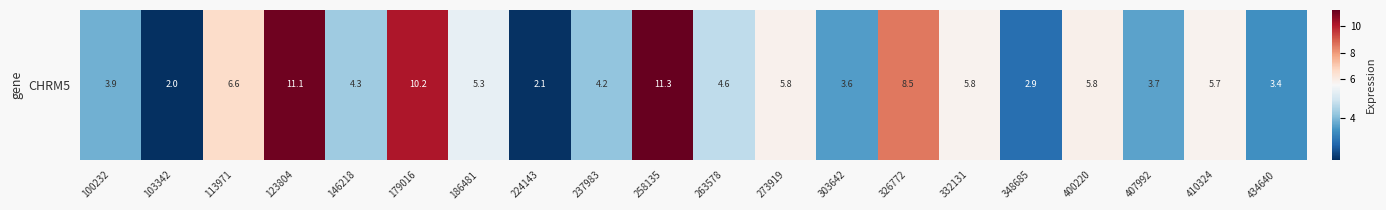

At which category does the chart reach its peak across all series?

258135